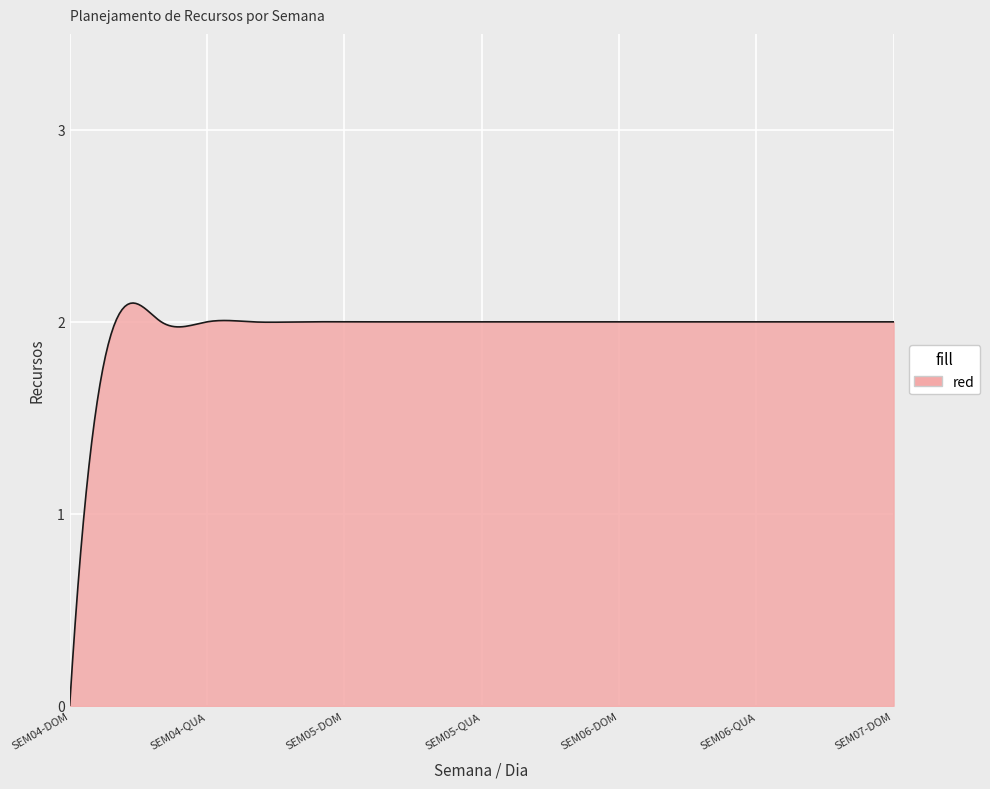

Is this an area chart (filled region under the line)?

Yes